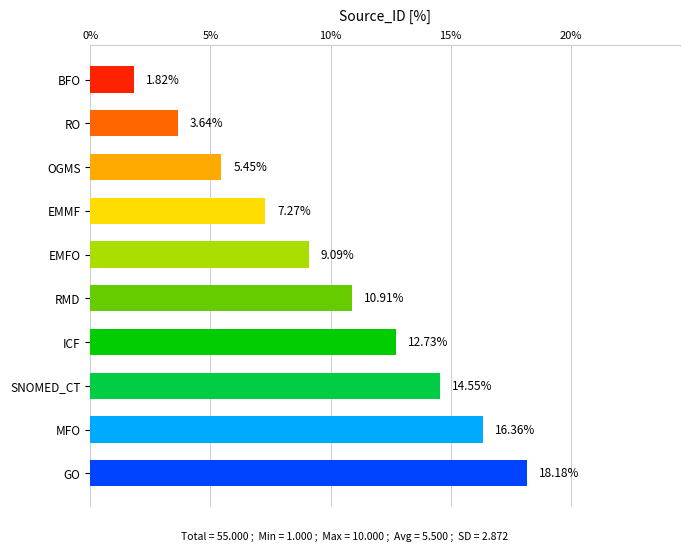

Are the bars grouped side by side (vs. stacked)?

No